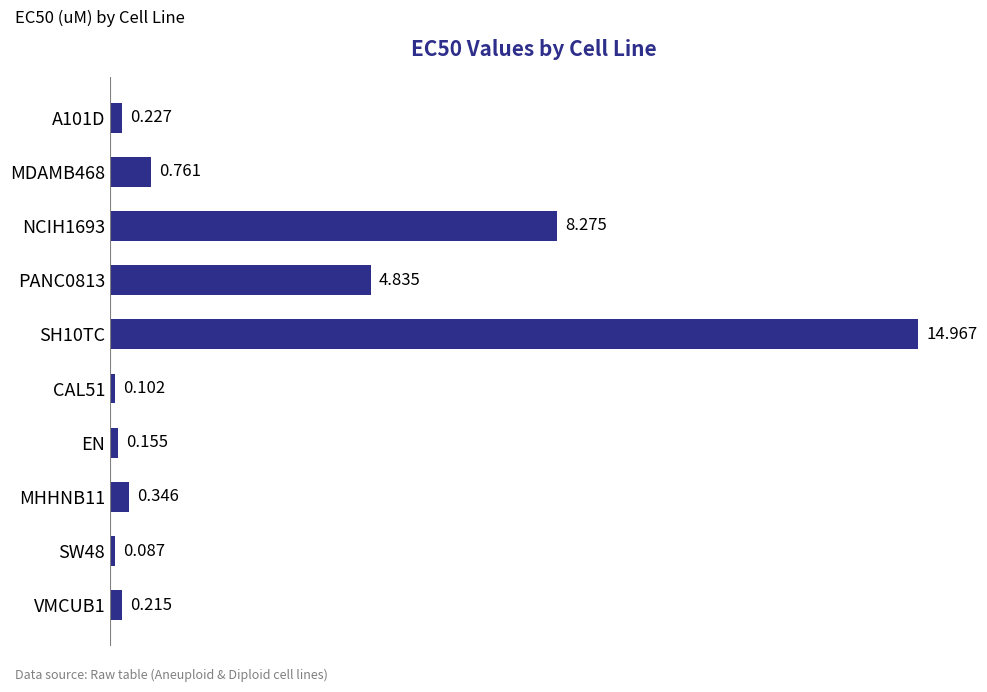

How many distinct data groups are displayed?

1